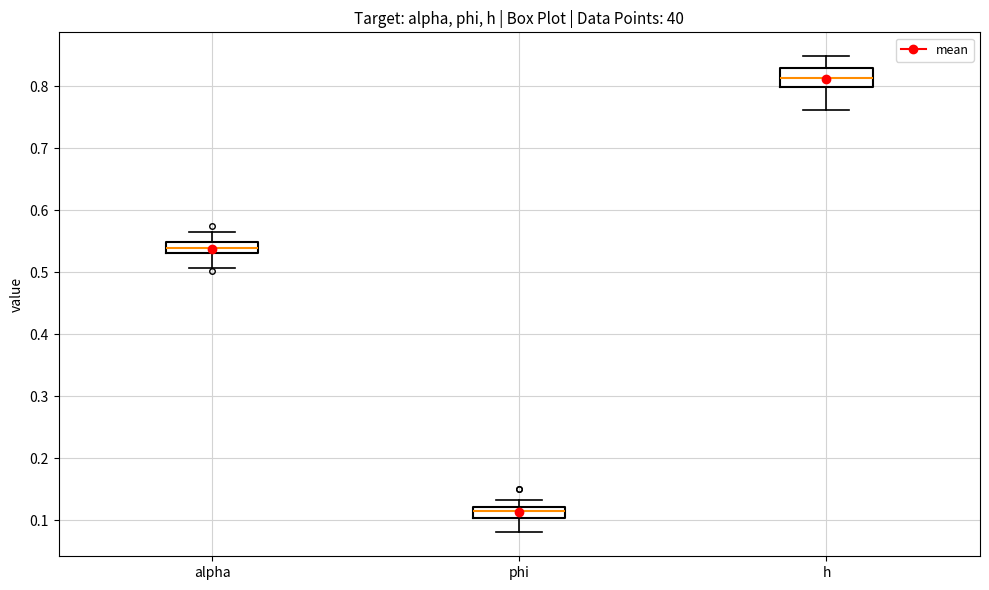

Where does the median line of the box for h sit on the y-axis? The values are not printed on the chart, so give them approximately, as read against the axis.

0.81